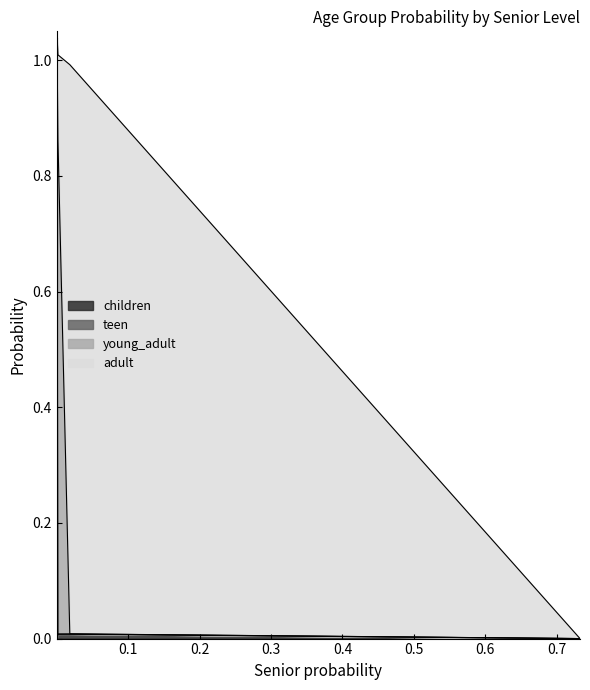

How many times do young_adult and adult cross each other?

1